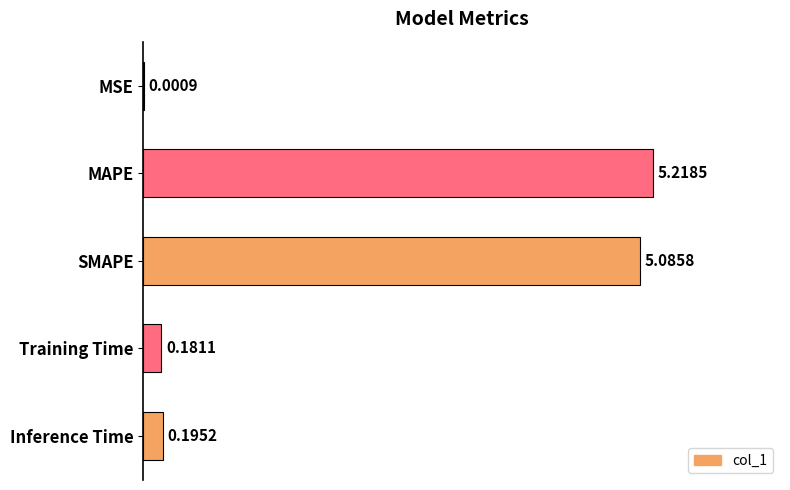

At which category does the chart reach its peak across all series?

MAPE